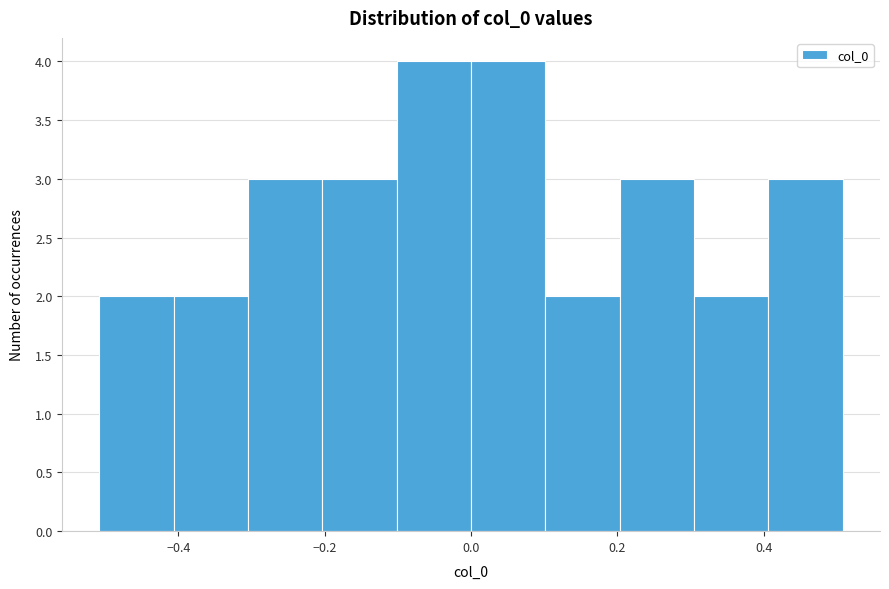

What is the height of the bar covering 0.0 to 0.1 on the x-axis? Neither the bar edges nor the heights are printed on the chart, so give them approximately, as read against the axes.

4